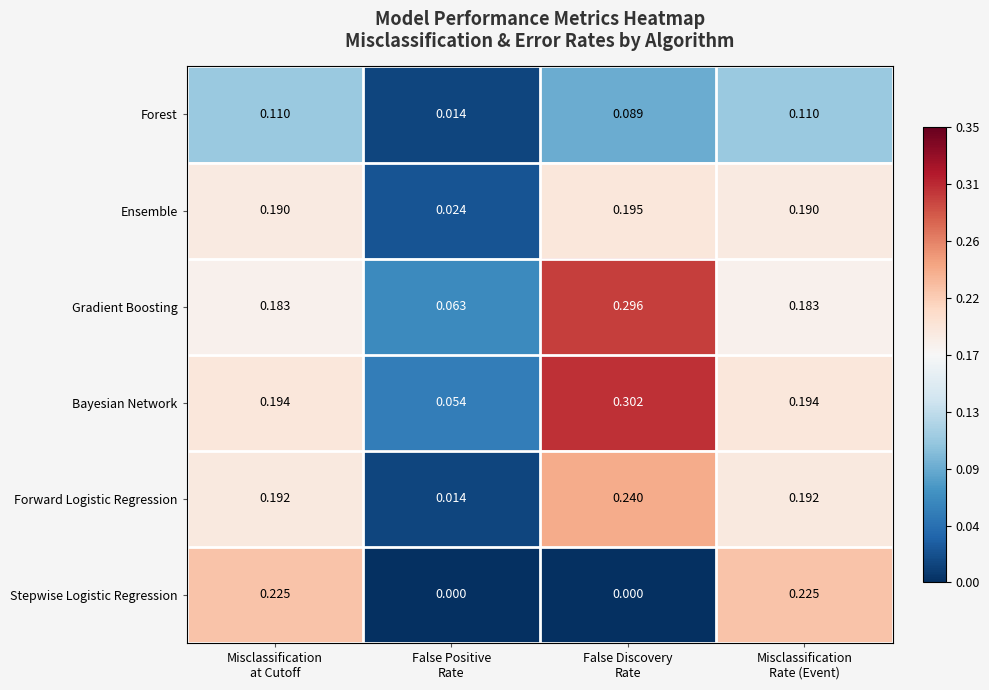

List the series in order of their peak value, lowest first.

Forest, Ensemble, Stepwise Logistic Regression, Forward Logistic Regression, Gradient Boosting, Bayesian Network